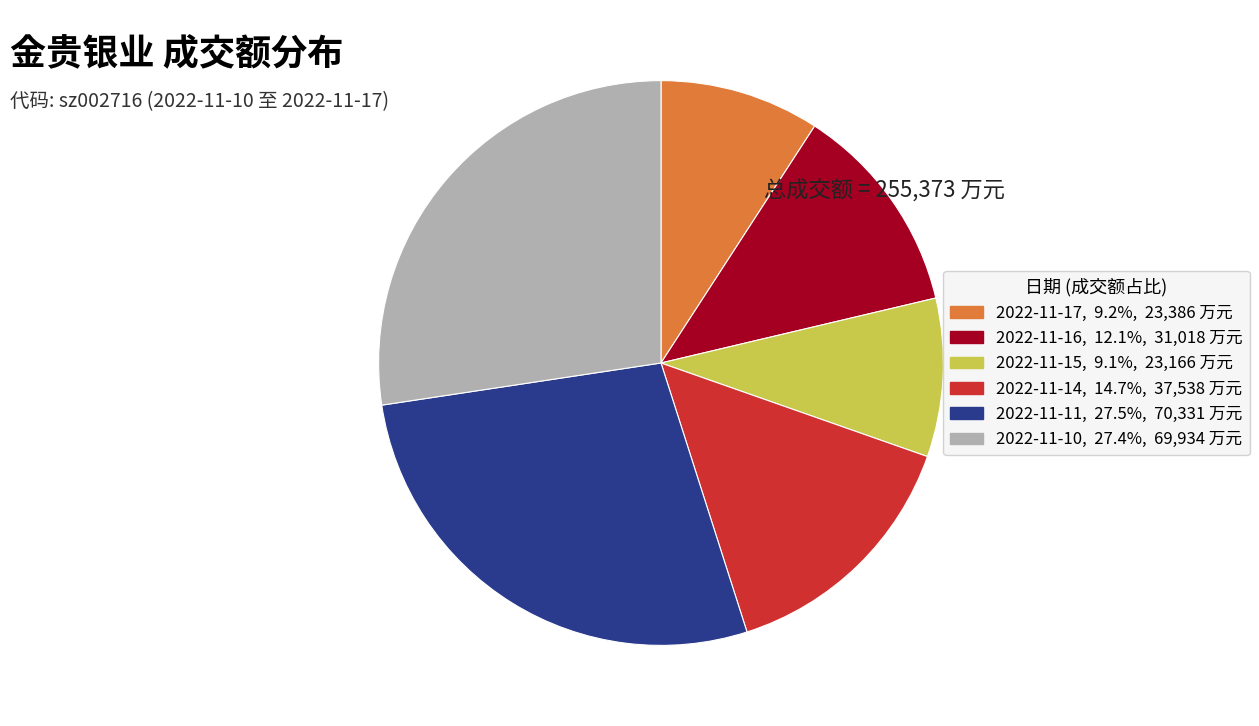

Between 2022-11-10 and 2022-11-17, which is larger?

2022-11-10